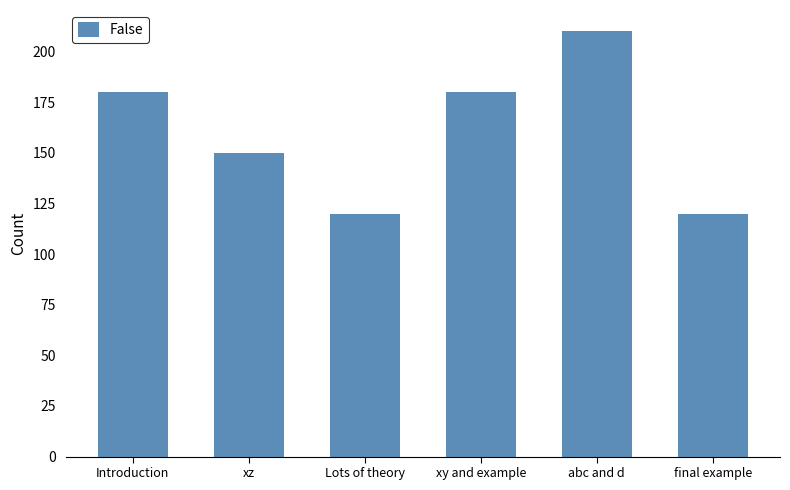

What is the difference between the maximum and minimum values?

90